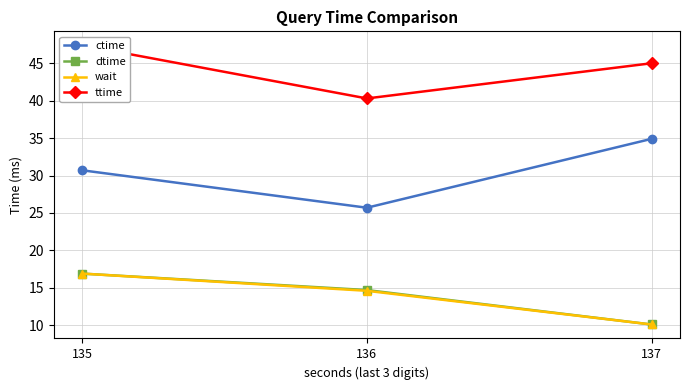

Where is ctime nearest to the value 30?

135